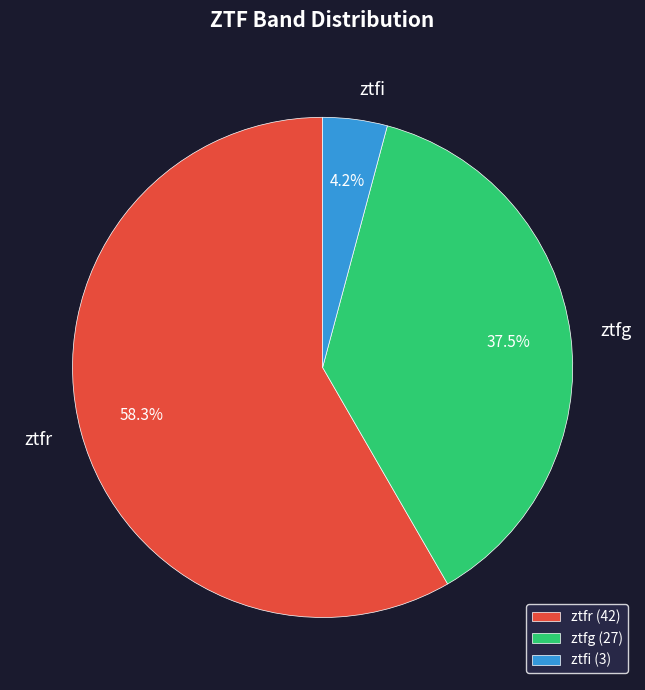

Does any single category account for the majority?

Yes